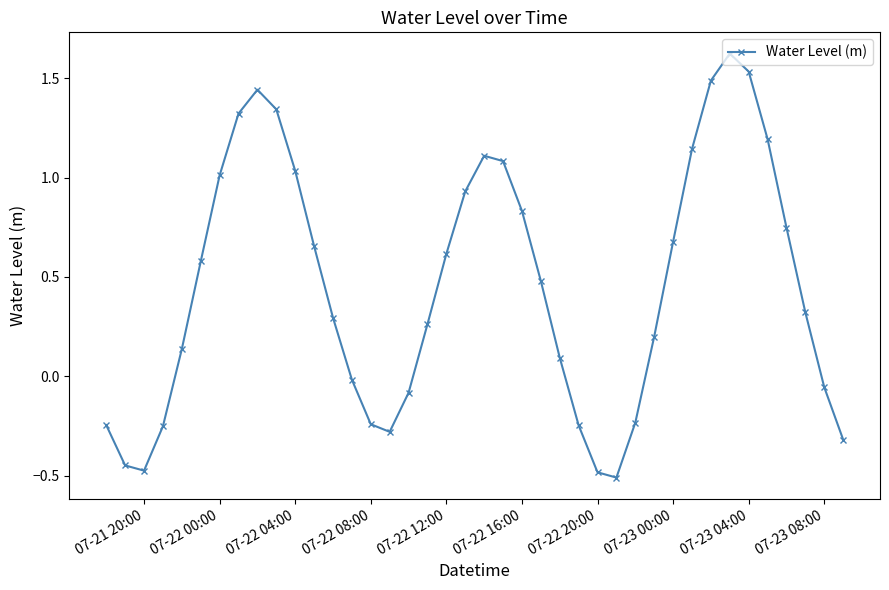

True or false: there are more than 2 points higher than both neighbors.

True